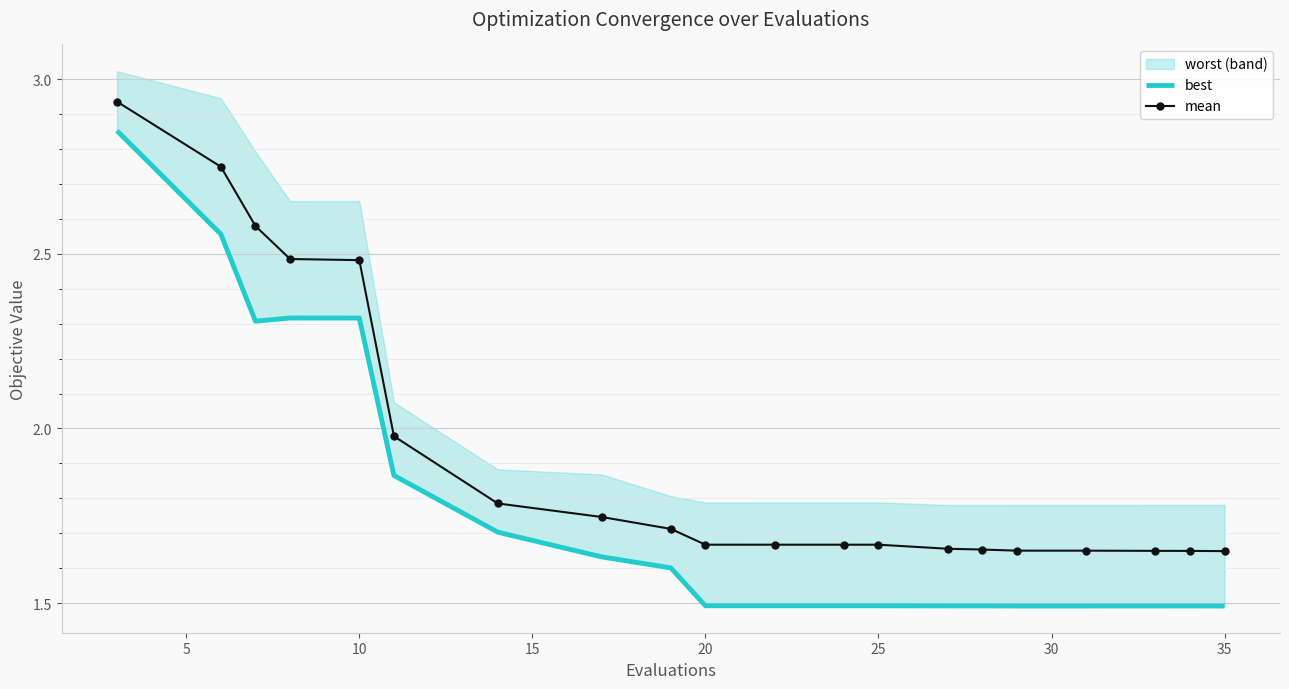

The mean series shows 2.2 at 25. True or false?

False